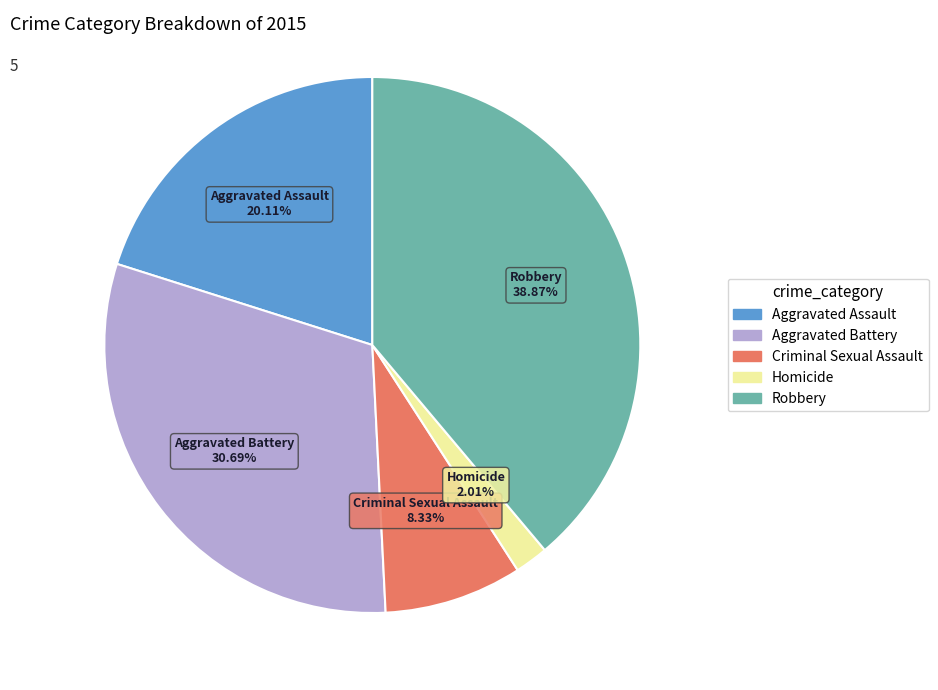

How many segments does this pie chart have?

5